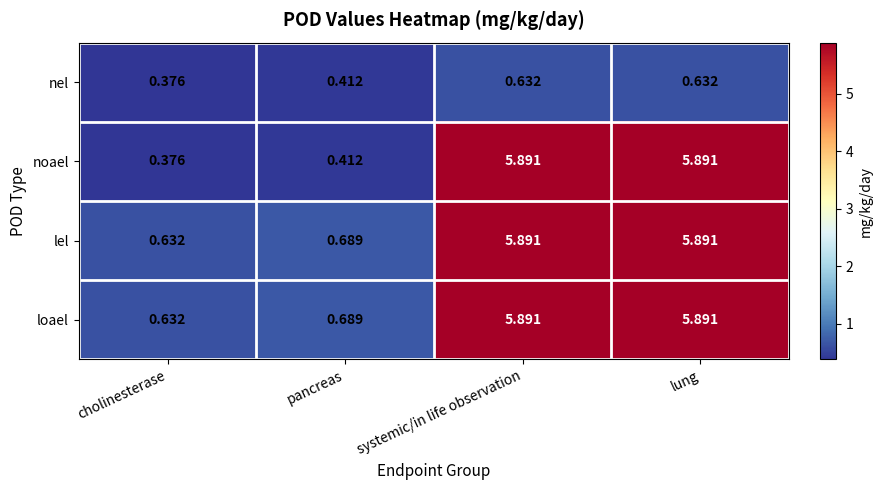

At which label is noael closest to 3?

pancreas